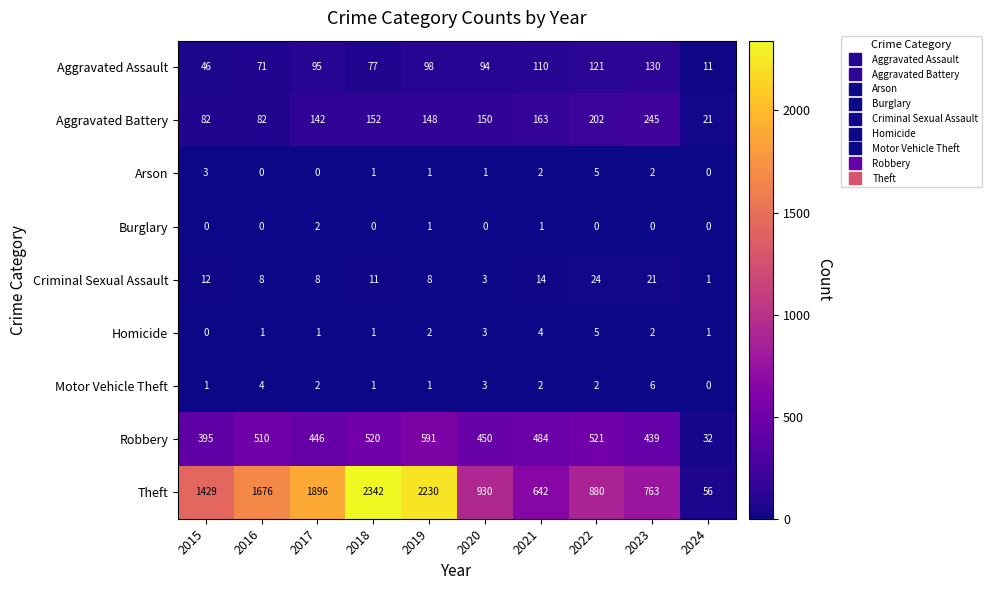

The value of Criminal Sexual Assault at 2023 is 6. True or false?

False